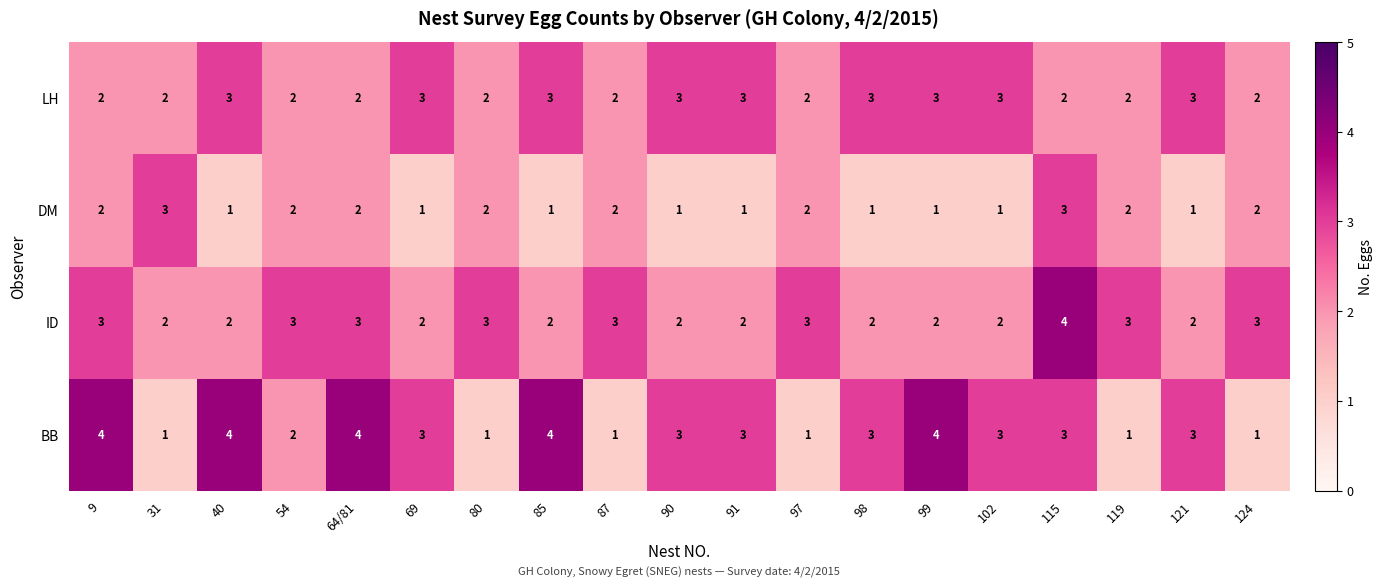

What is the difference between the highest and lowest values at 80?

2